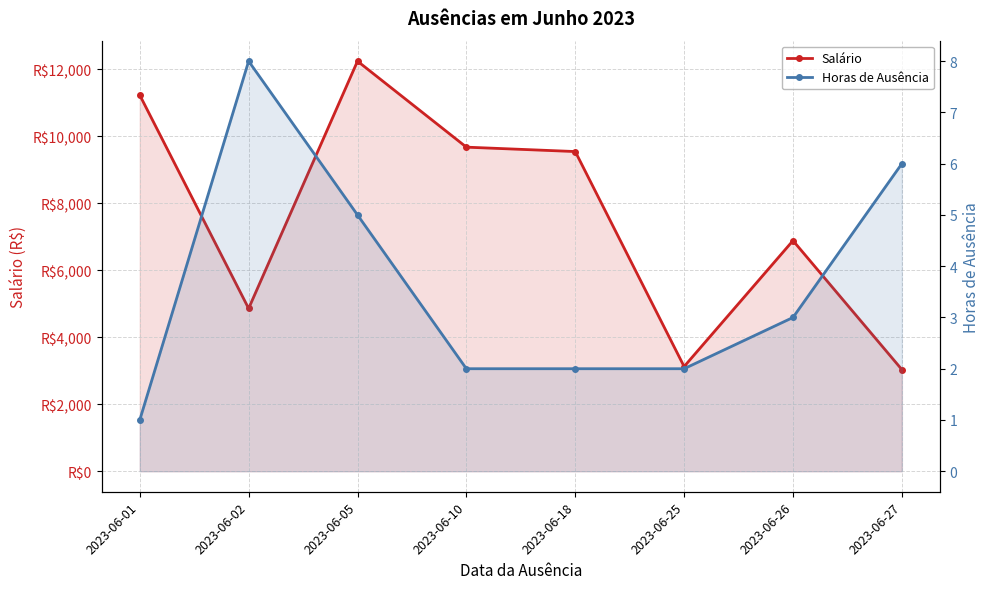

True or false: Salário and Horas de Ausência intersect in this chart.

False